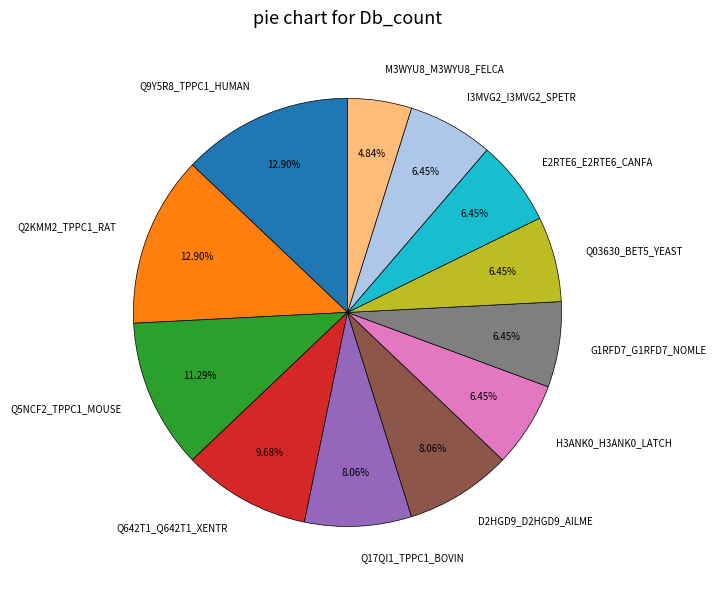

Is M3WYU8_M3WYU8_FELCA the majority of the pie?

No